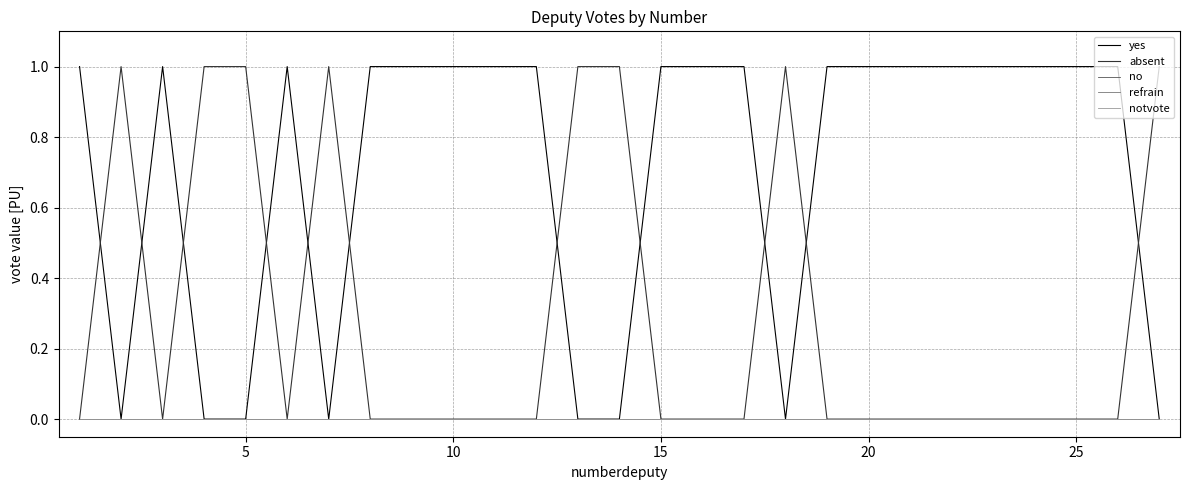

Does the chart have visible grid lines?

Yes